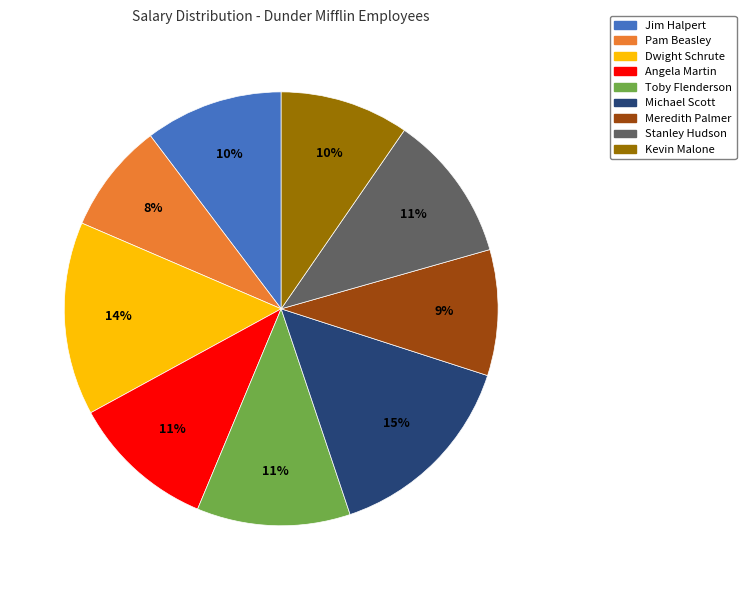

True or false: Jim Halpert accounts for 16% of the total.

False